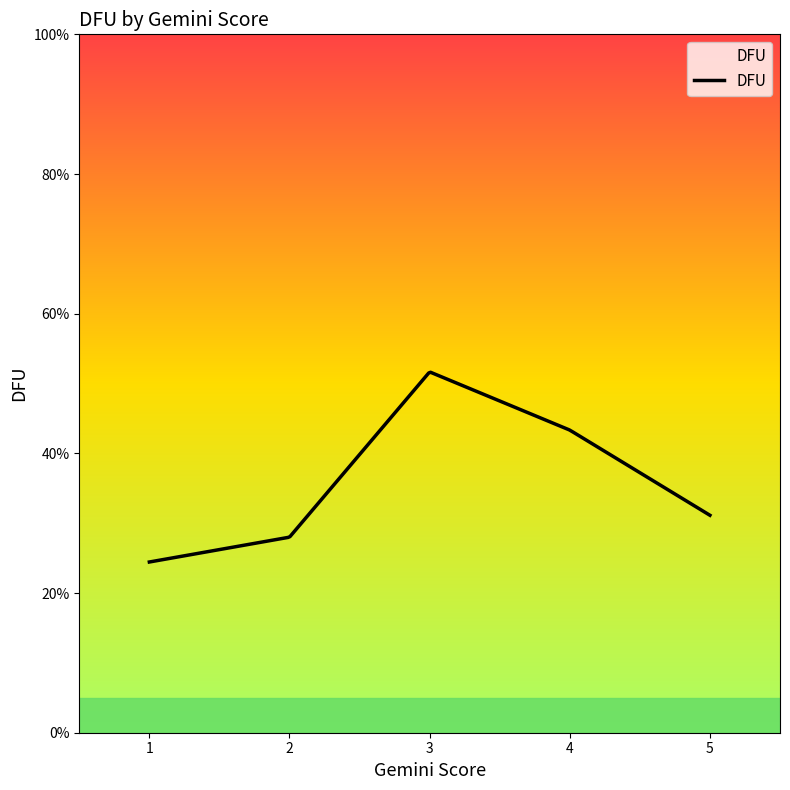

Does the chart have visible grid lines?

No